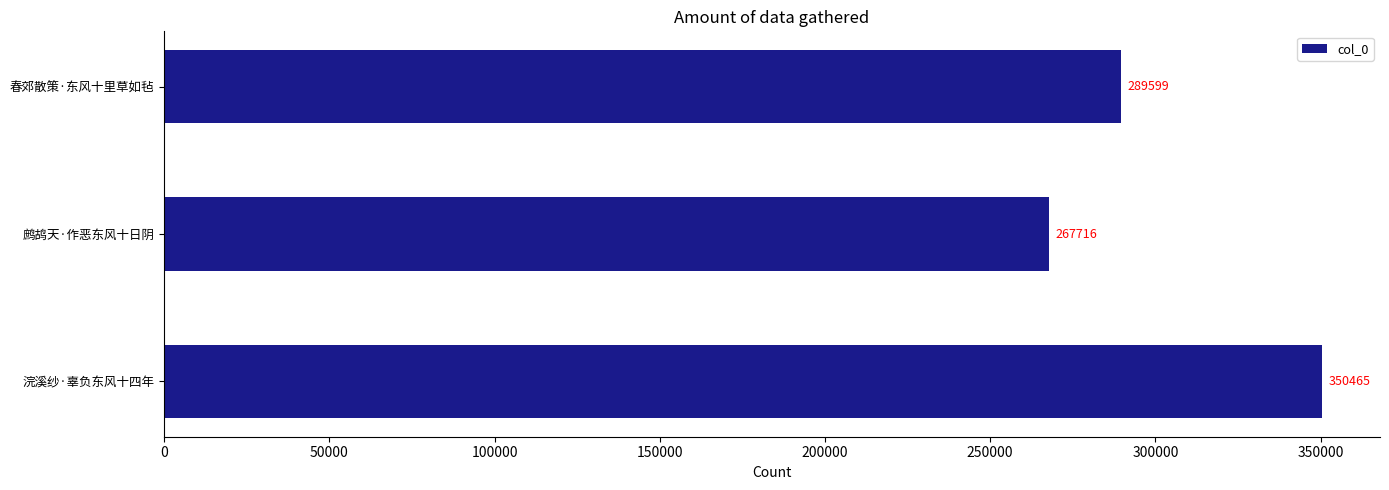

Between 浣溪纱·辜负东风十四年 and 鹧鸪天·作恶东风十日阴, which is larger?

浣溪纱·辜负东风十四年